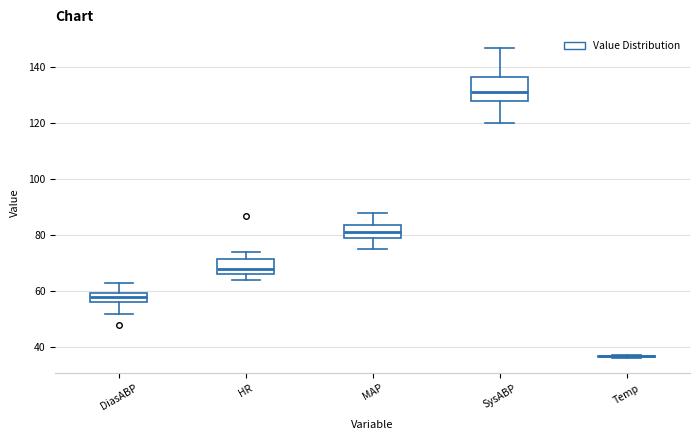

Reading left to right, transcribe this box plot: for each box, give where its median line is, the range the box spans, and where its two whiskers end, as read against the y-axis. The values are not printed on the chart, so give them approximately, as read against the axis.

DiasABP: median 58, box 56 to 60, whiskers 52 to 64
HR: median 68, box 66 to 72, whiskers 64 to 74
MAP: median 82, box 80 to 84, whiskers 76 to 88
SysABP: median 132, box 128 to 136, whiskers 120 to 148
Temp: box collapsed to a line at 36, whiskers 36 to 38